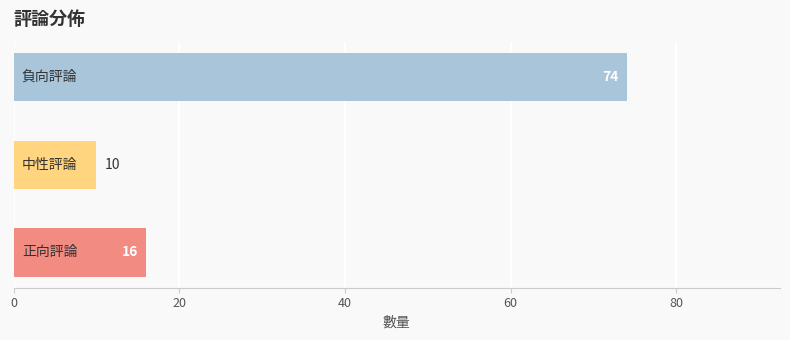

What is the difference between the maximum and minimum values?

64